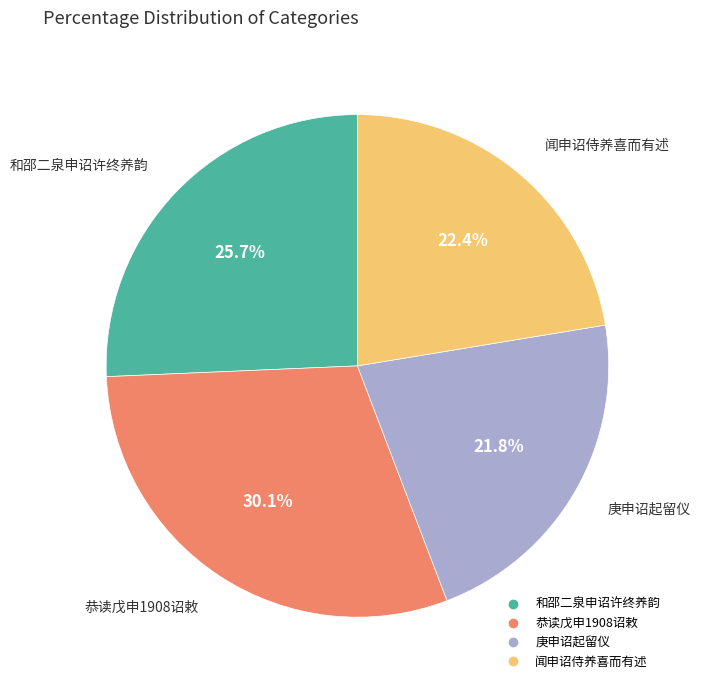

To the nearest percent, what is the combined percentage of 闻申诏侍养喜而有述 and 庚申诏起留仪?

44%